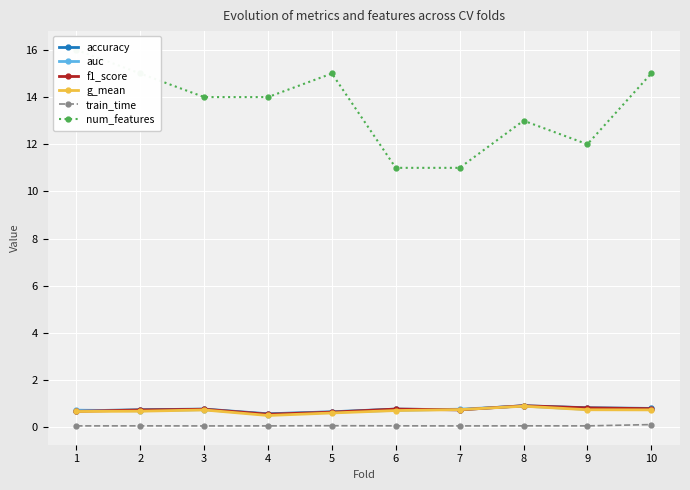

How many interior local peaks does the auc series have?

2